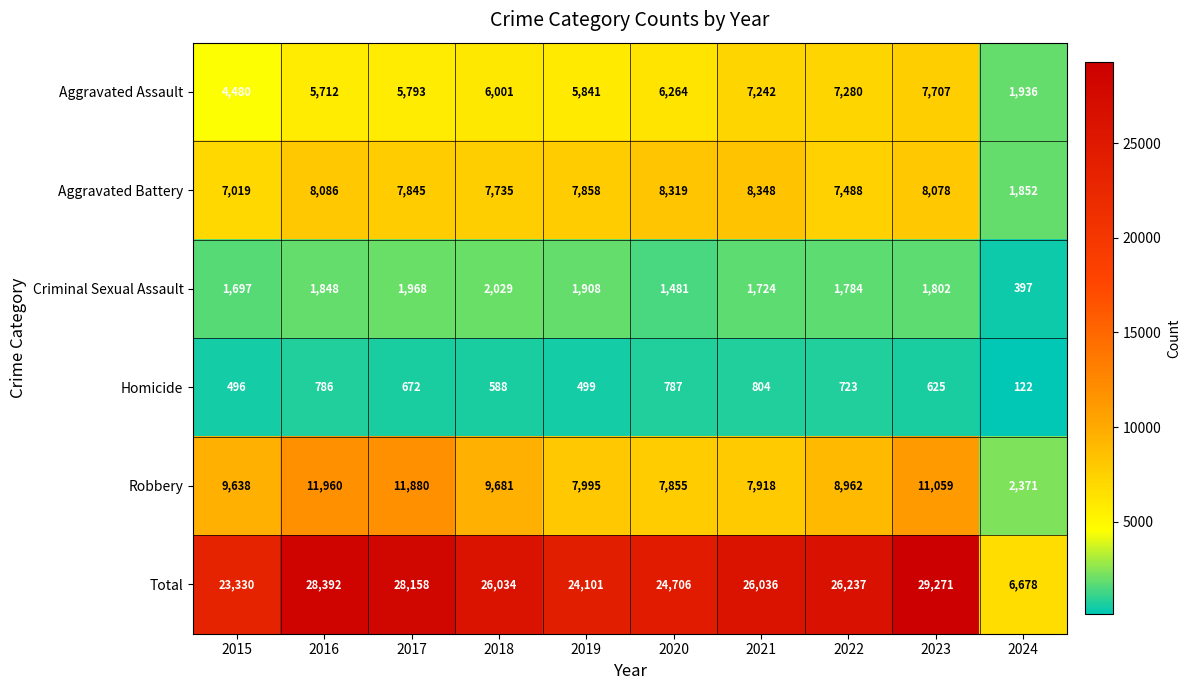

What is the total value across all series at 2015?

46660